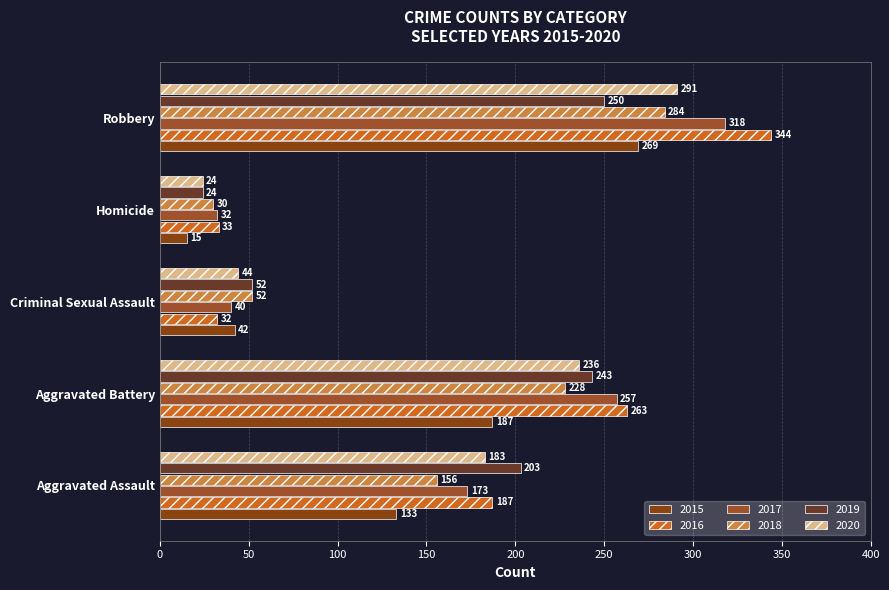

Between Aggravated Assault and Homicide, which series saw the biggest shift?

2019